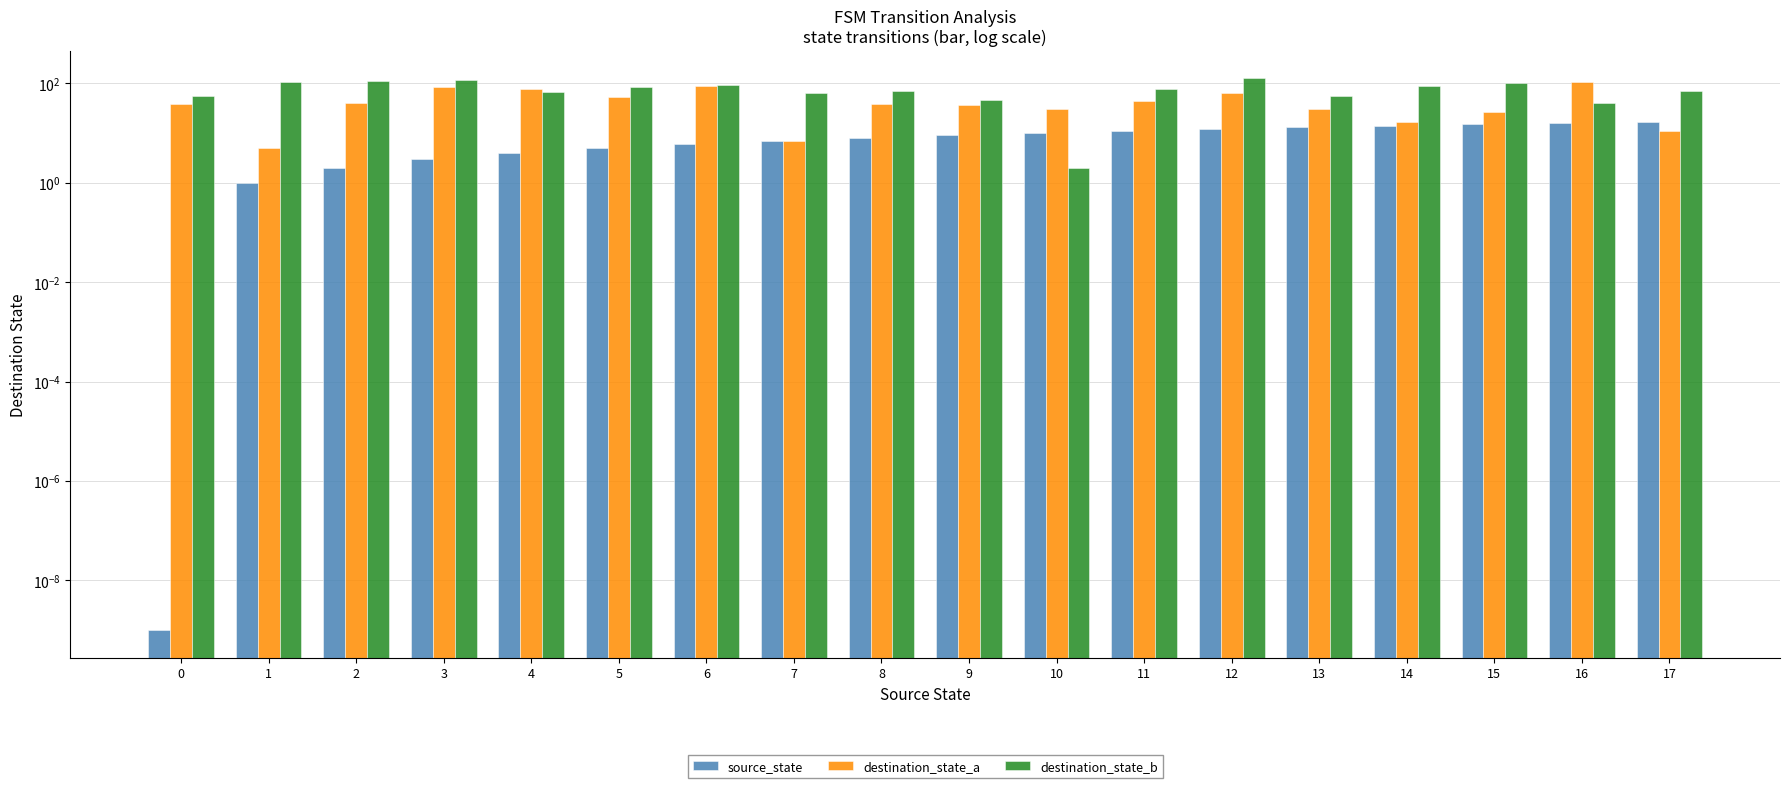

Which series has the largest range (max minus min)?

destination_state_b